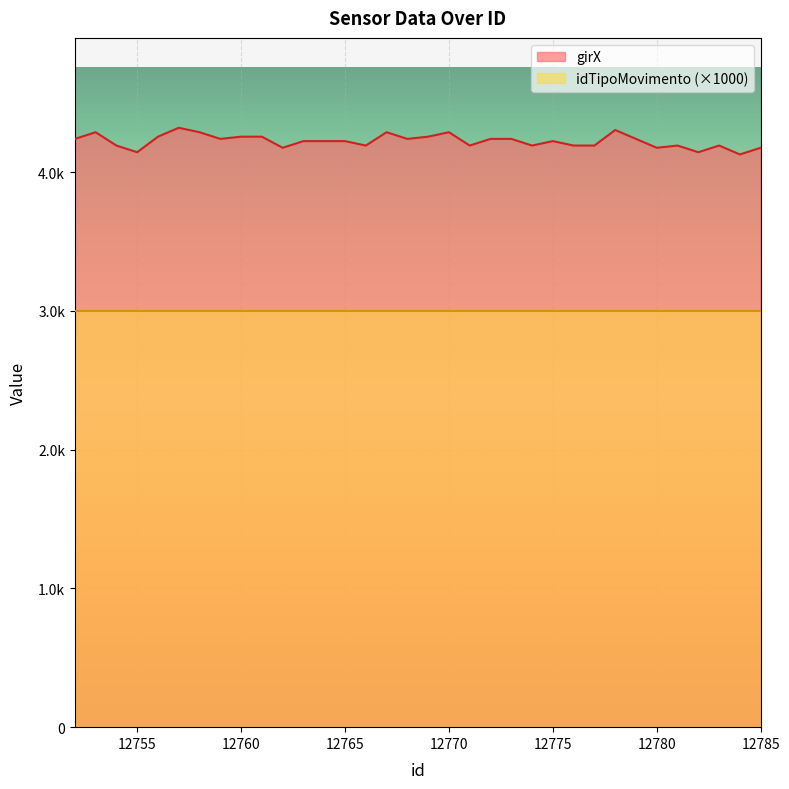

Does the chart display data point markers on the line(s)?

No